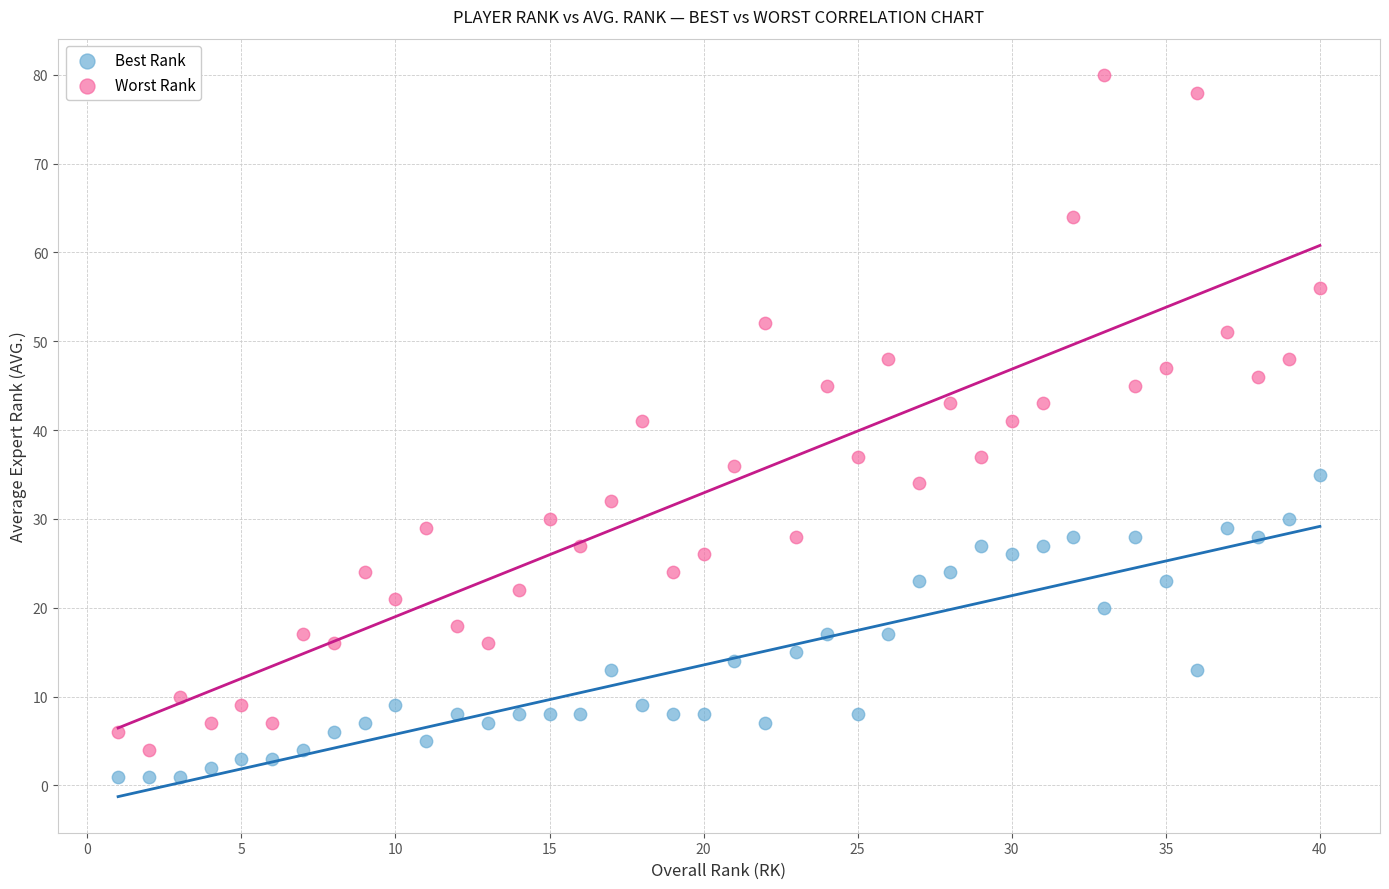

Across all data points, what is the range of Y values (max minus min)?

79